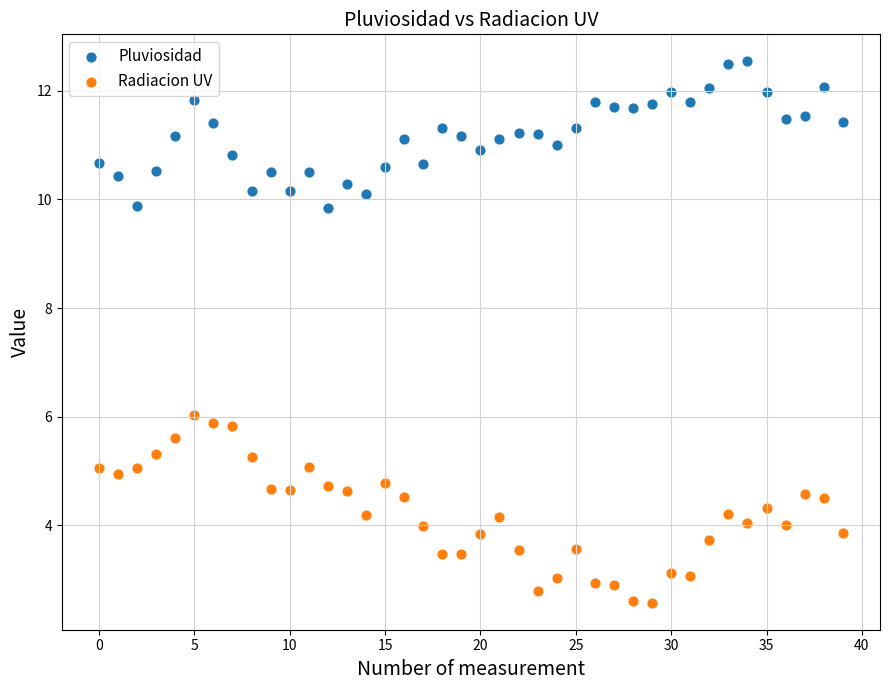

Which series has the largest Y range (max minus min)?

Radiacion UV